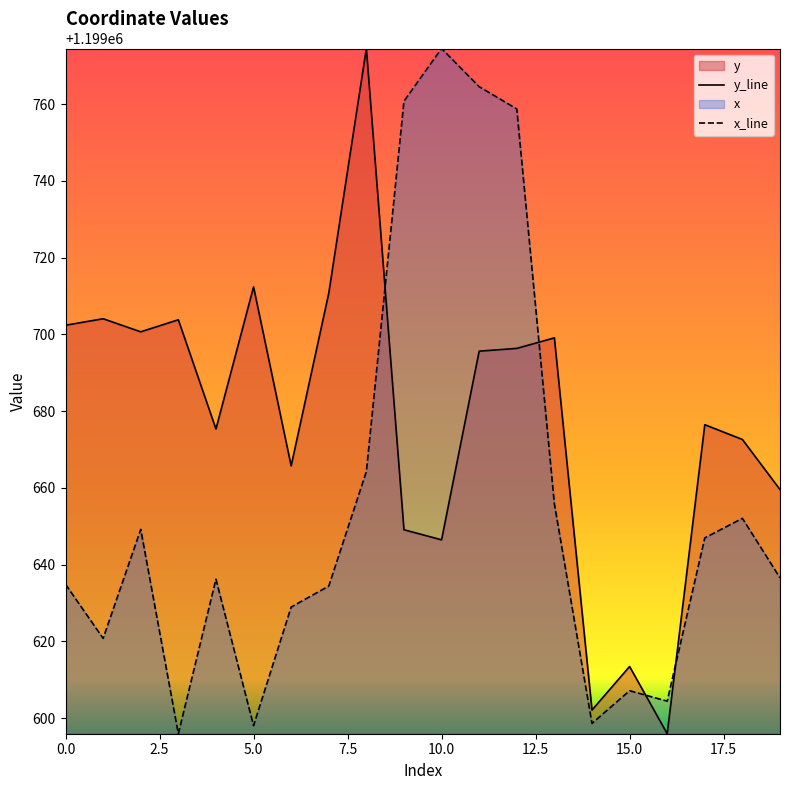

What is the label of the 11th point from the right?

9